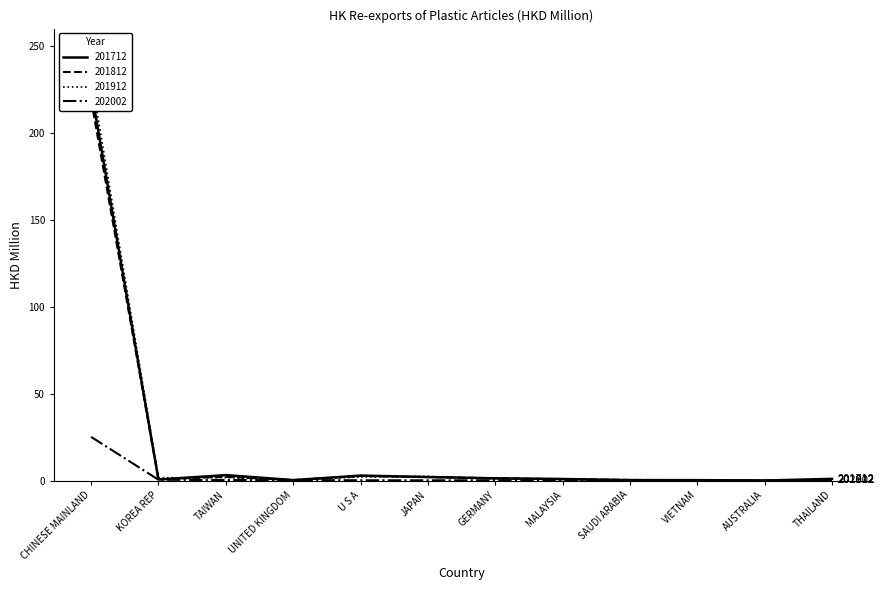

At UNITED KINGDOM, list the series in order from largest to smallest.

202002, 201712, 201812, 201912